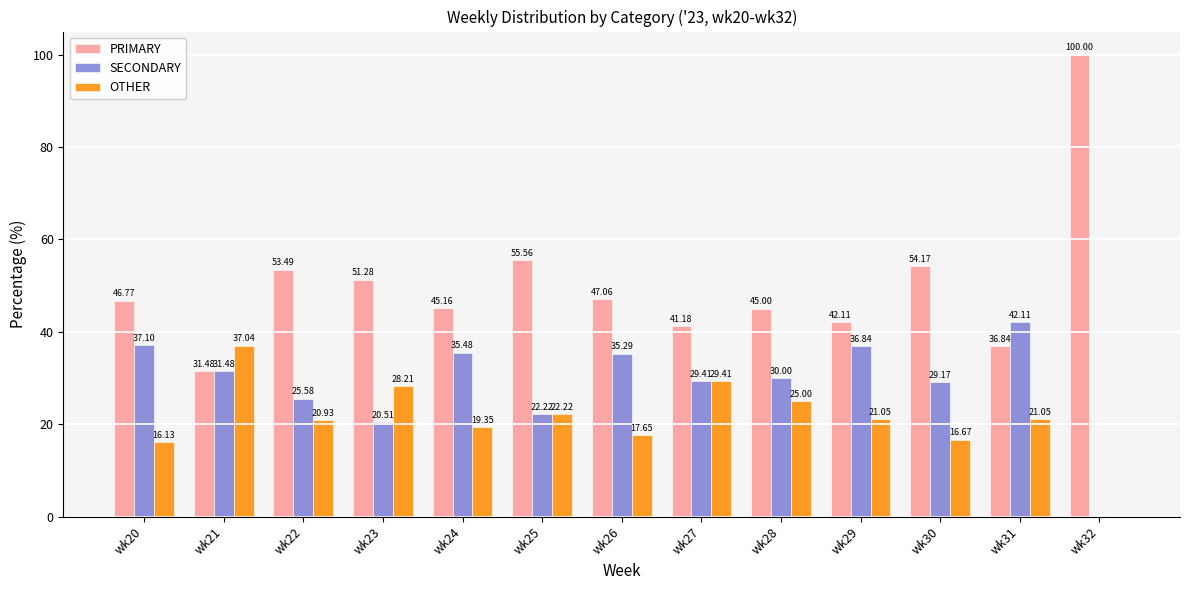

How many groups of bars are there?

13